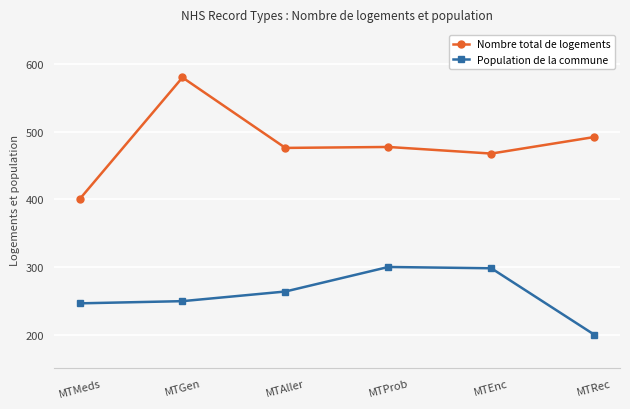

Count the number of data series in this chart.

2